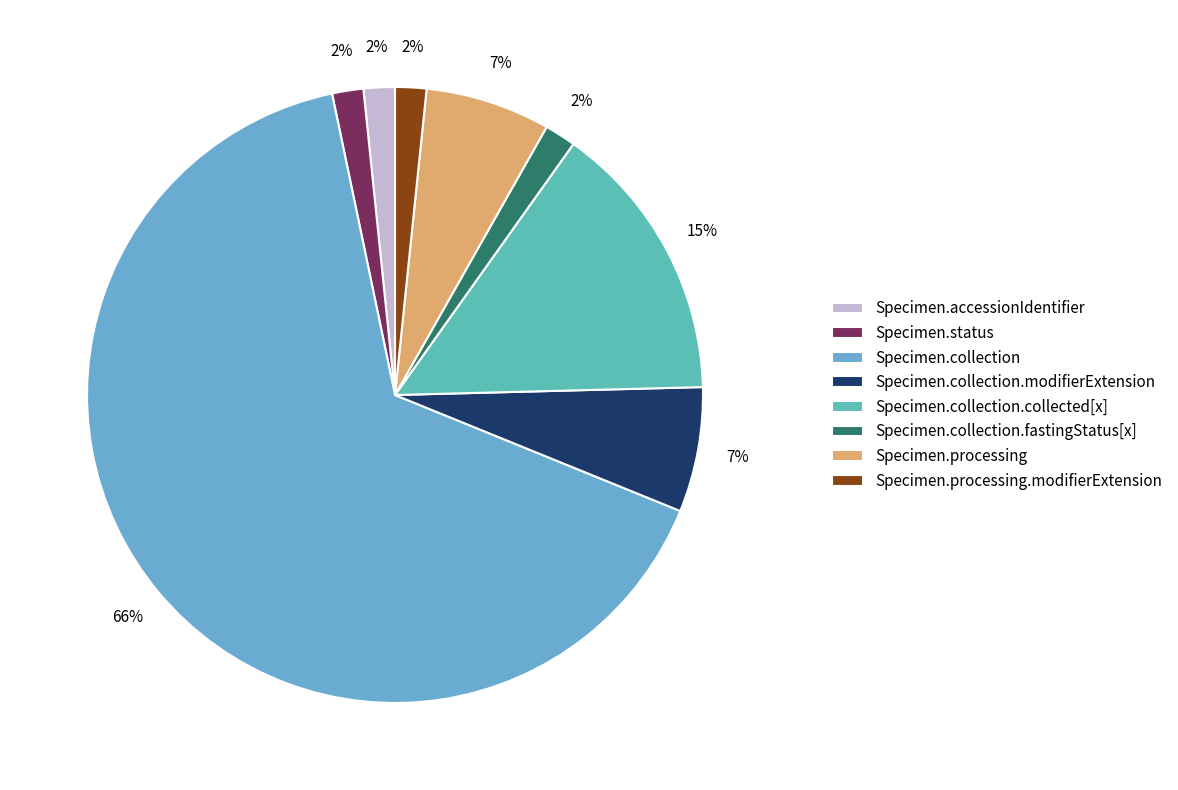

What is the largest slice in the pie chart?

Specimen.collection